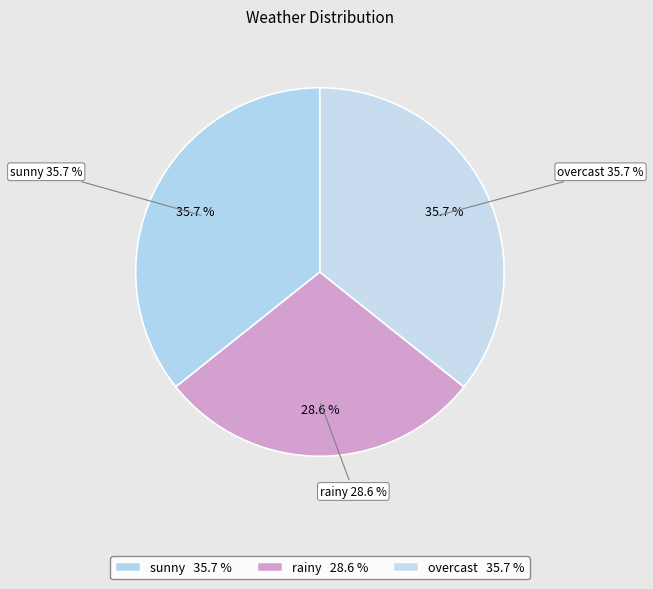

Is it true that overcast is 26% of the pie?

False